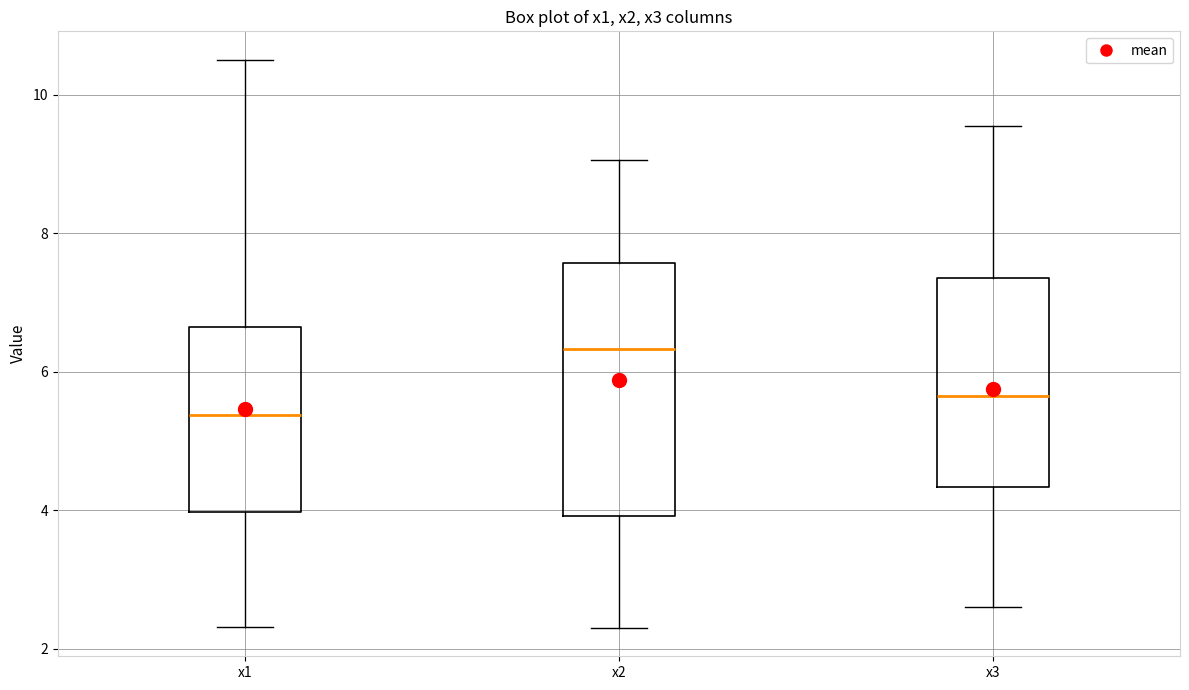

Reading left to right, transcribe this box plot: for each box, give where its median line is, the range the box spans, and where its two whiskers end, as read against the y-axis. The values are not printed on the chart, so give them approximately, as read against the axis.

x1: median 5.4, box 4.0 to 6.6, whiskers 2.4 to 10.6
x2: median 6.4, box 4.0 to 7.6, whiskers 2.4 to 9.0
x3: median 5.6, box 4.4 to 7.4, whiskers 2.6 to 9.6